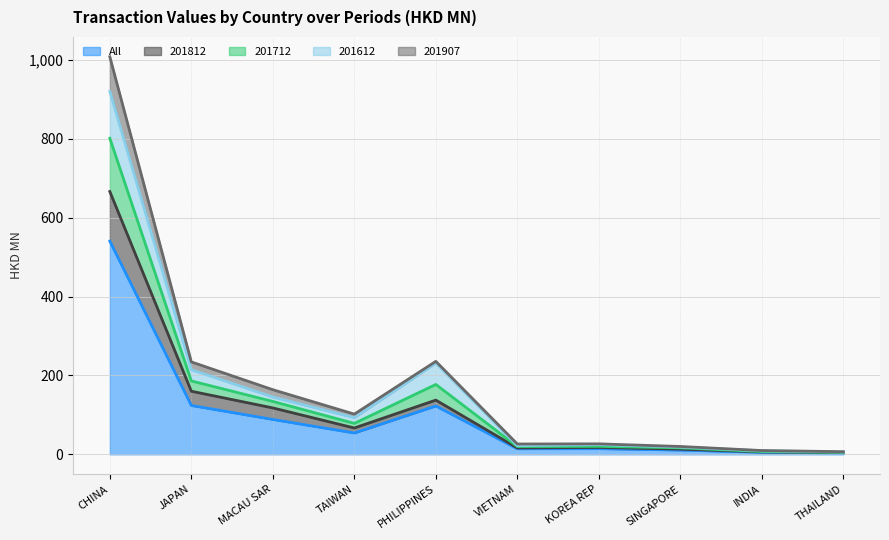

At which label does All reach its peak?

CHINA